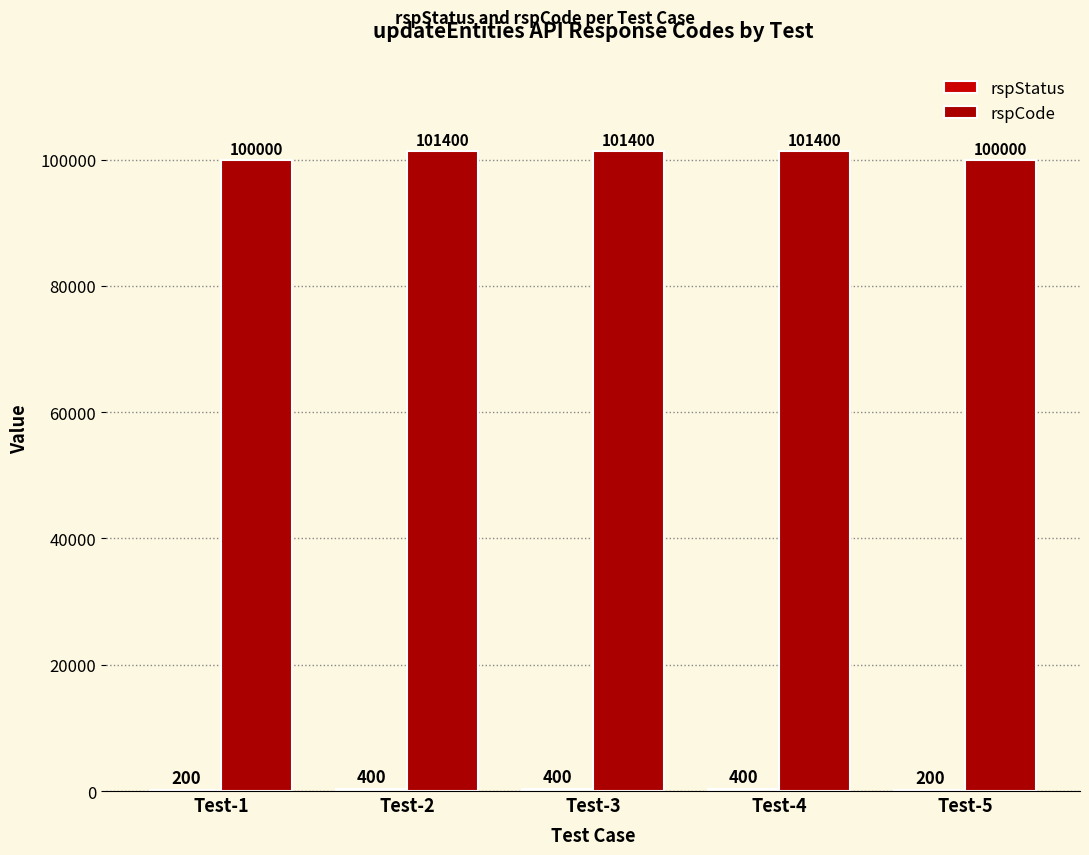

How many distinct data groups are displayed?

2